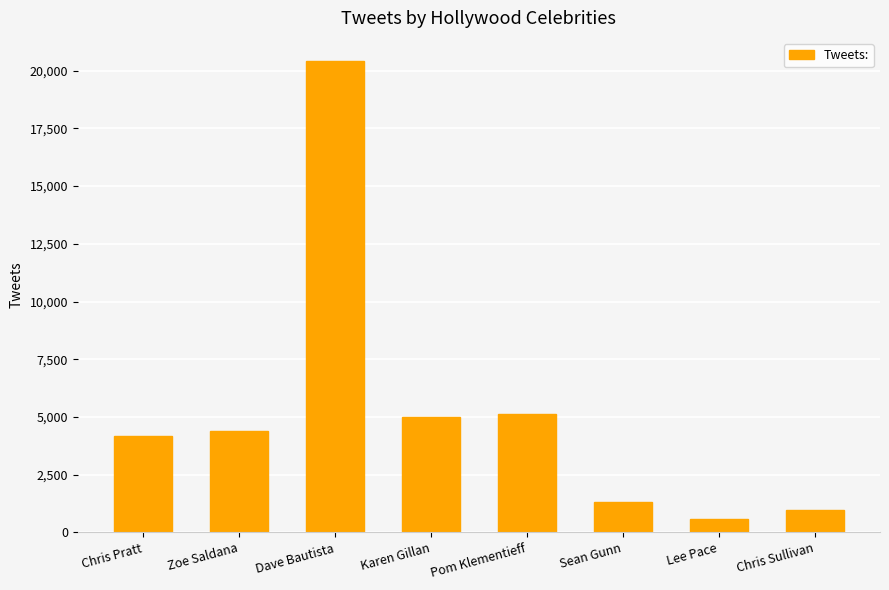

What value does the data have at Karen Gillan?

5015